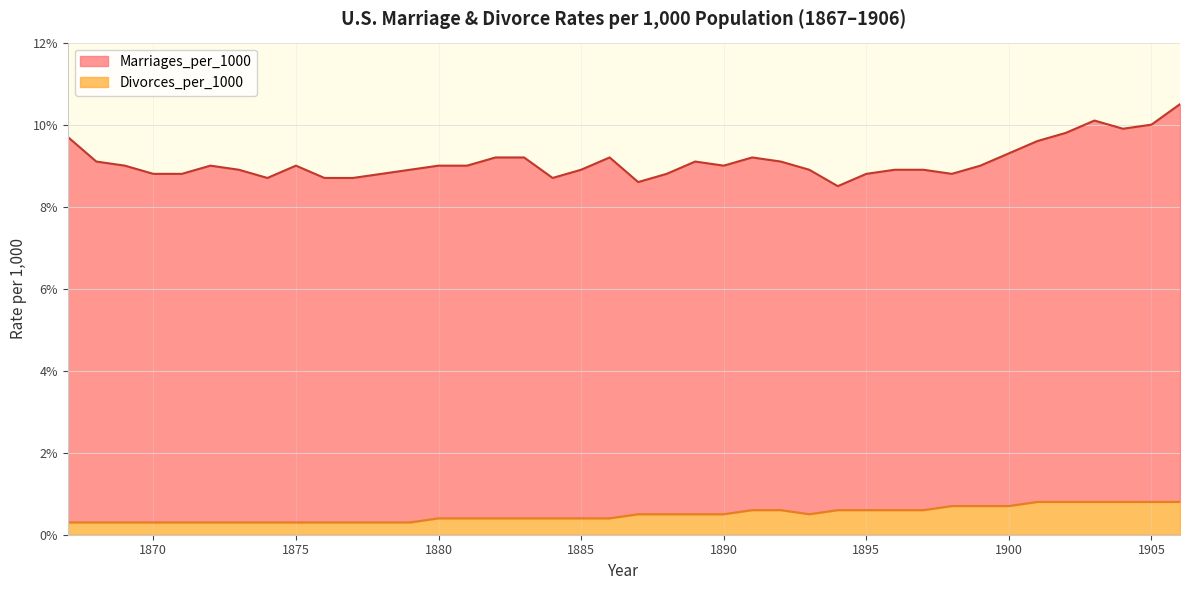

What is the value of the Marriages_per_1000 point at the 7th from the left?

8.9